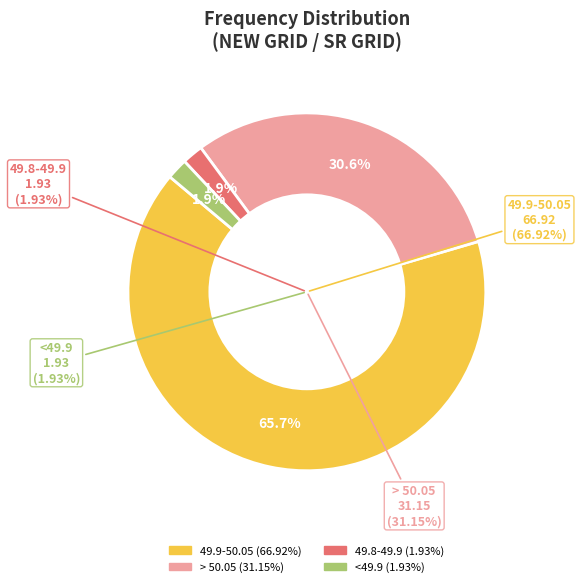

Is there a majority slice in this chart?

No